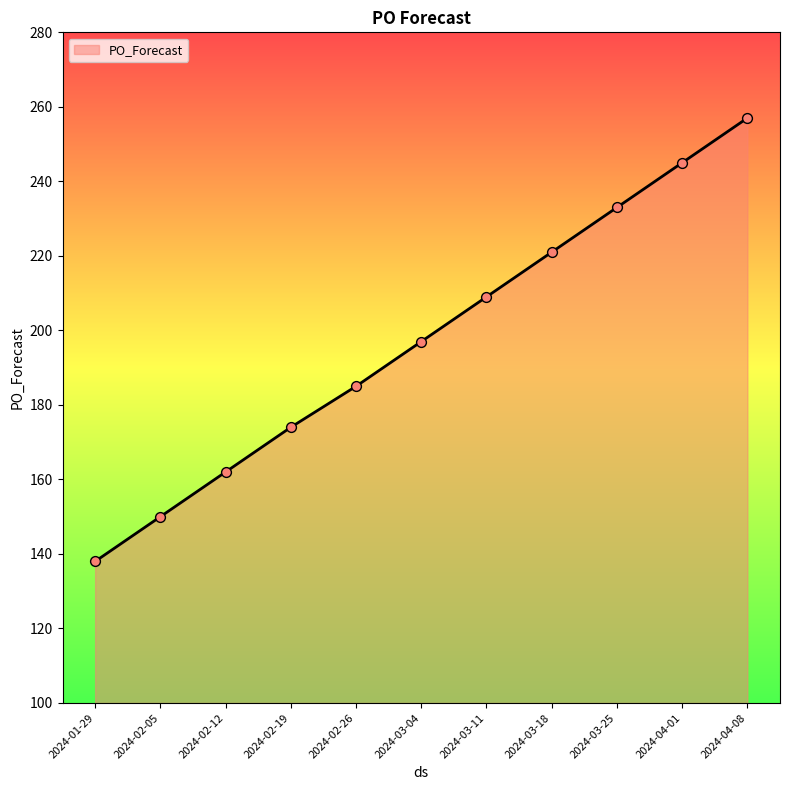

What is the ratio of the value at 2024-02-12 to the value at 2024-03-18?

0.7